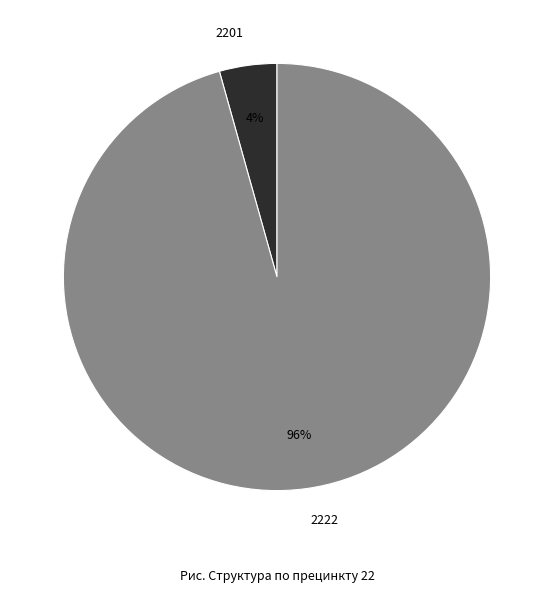

What percentage is the 2201 slice, to the nearest percent?

4%